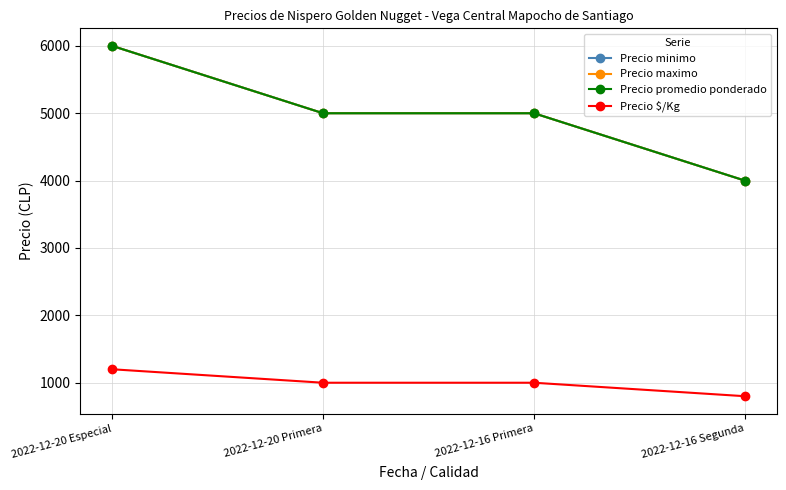

Reading right to left, list all the values displayed in this chart.

Precio minimo: 4000	5000	5000	6000
Precio maximo: 4000	5000	5000	6000
Precio promedio ponderado: 4000	5000	5000	6000
Precio $/Kg: 800	1000	1000	1200